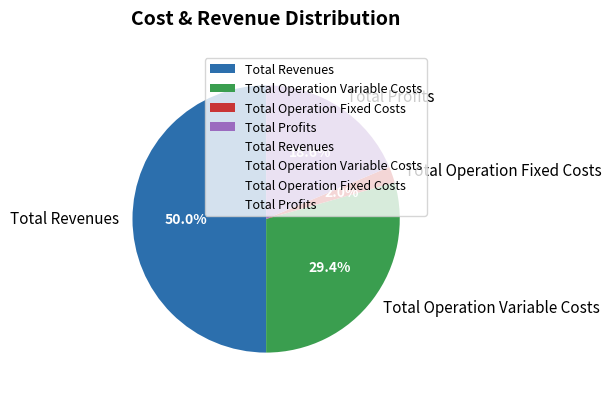

Is Total Profits the majority of the pie?

No